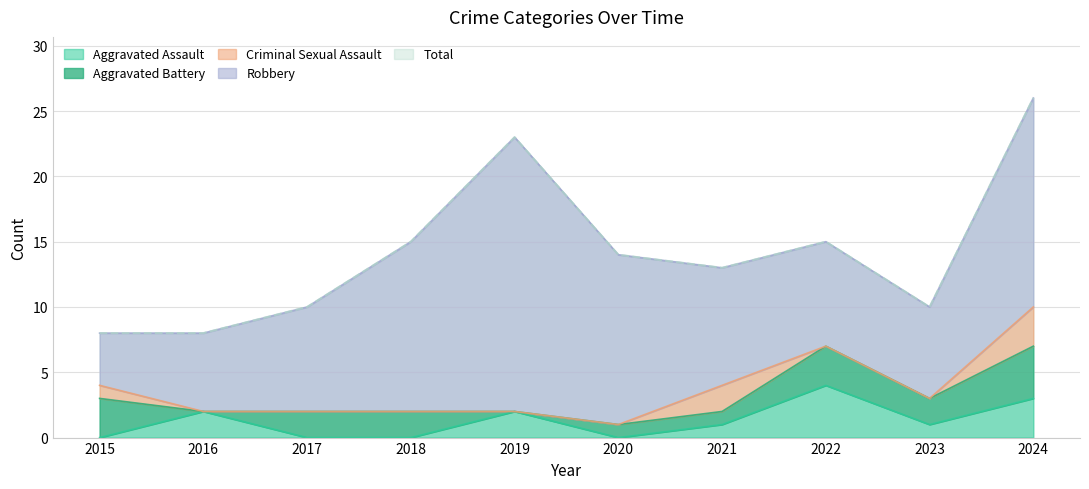

What is the total value across all series at 2017?

20